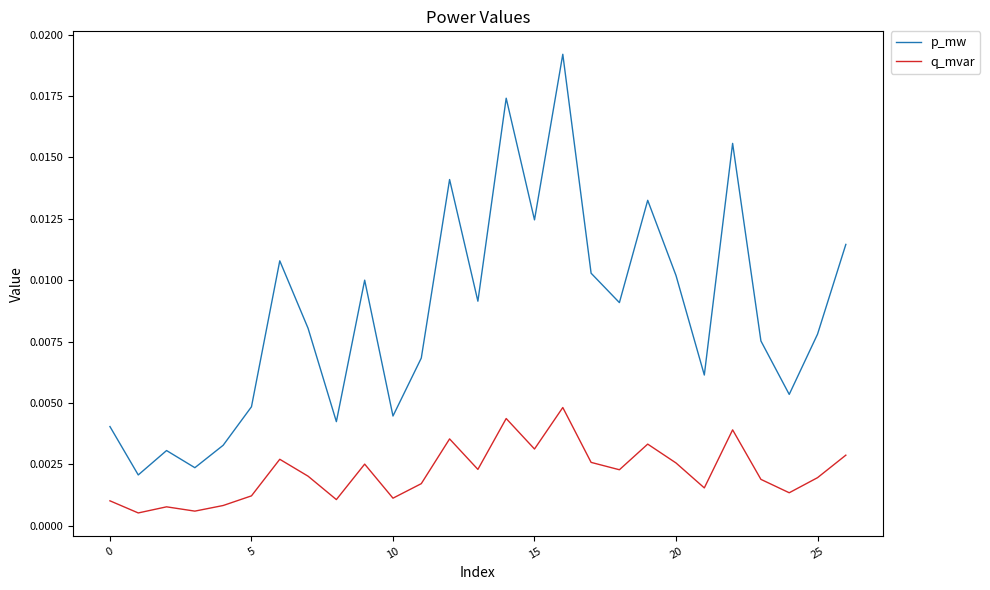

What is the sum of all p_mw values?

0.2